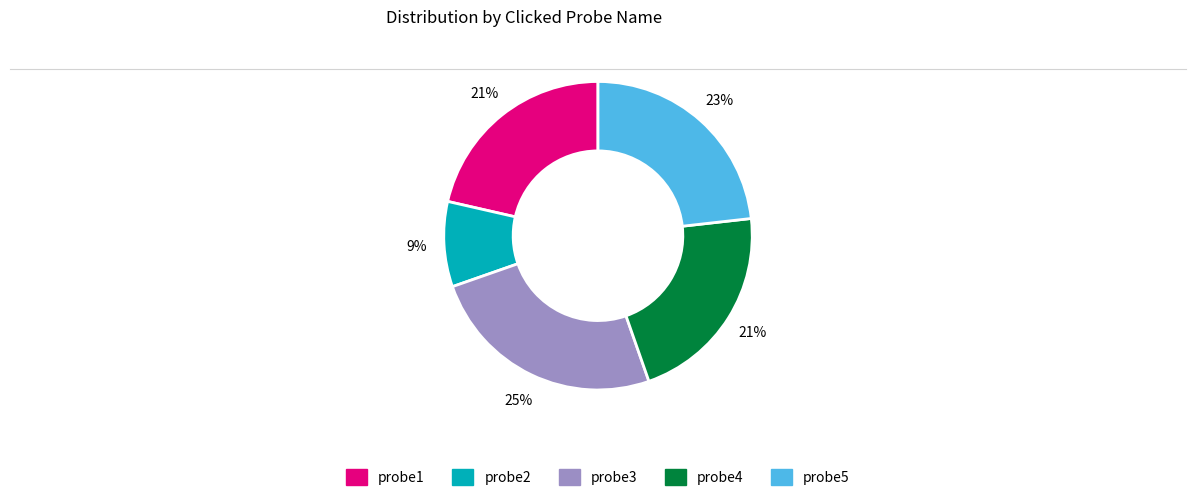

True or false: probe1 accounts for 28% of the total.

False